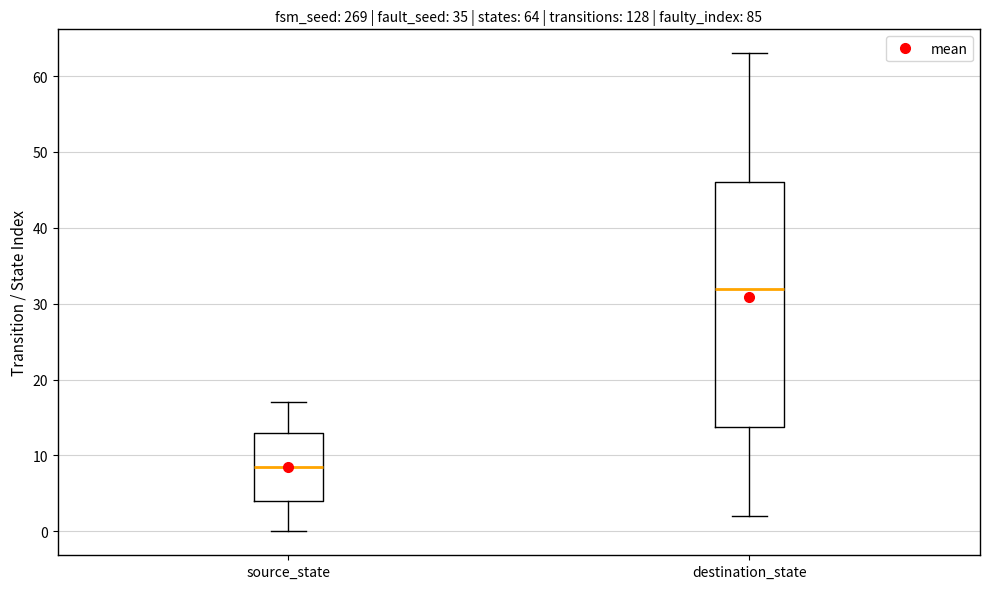

Which box's median line is the highest?

destination_state